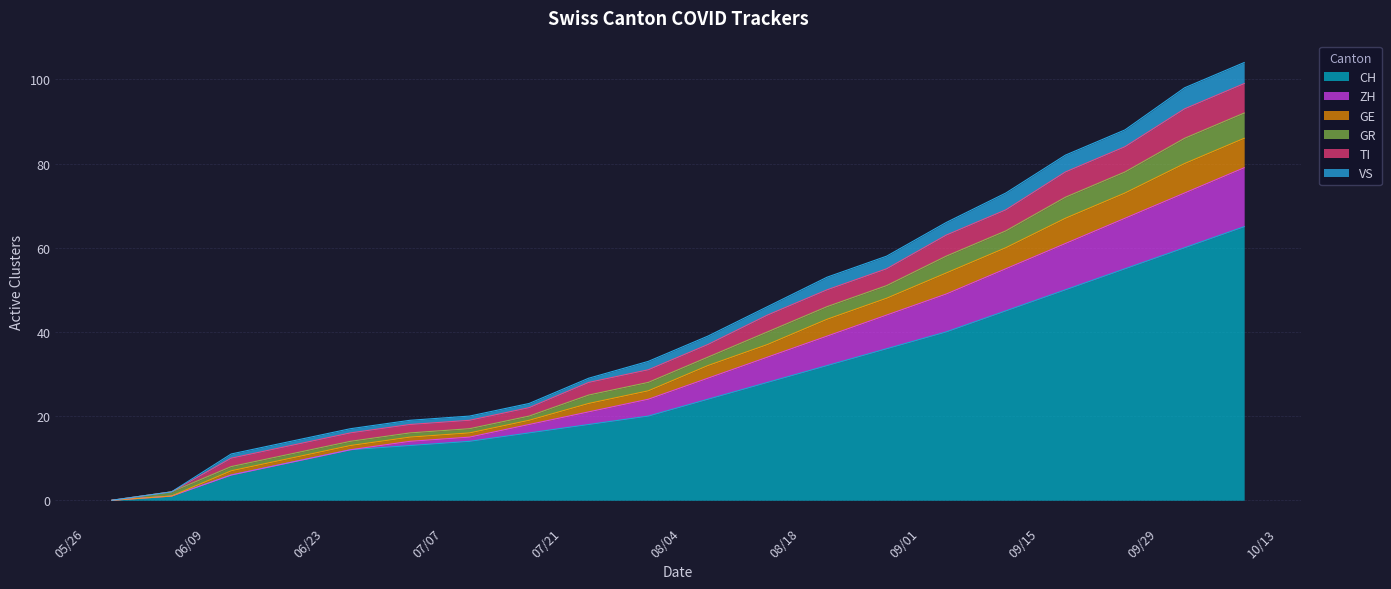

How many values in CH are above zero?

19